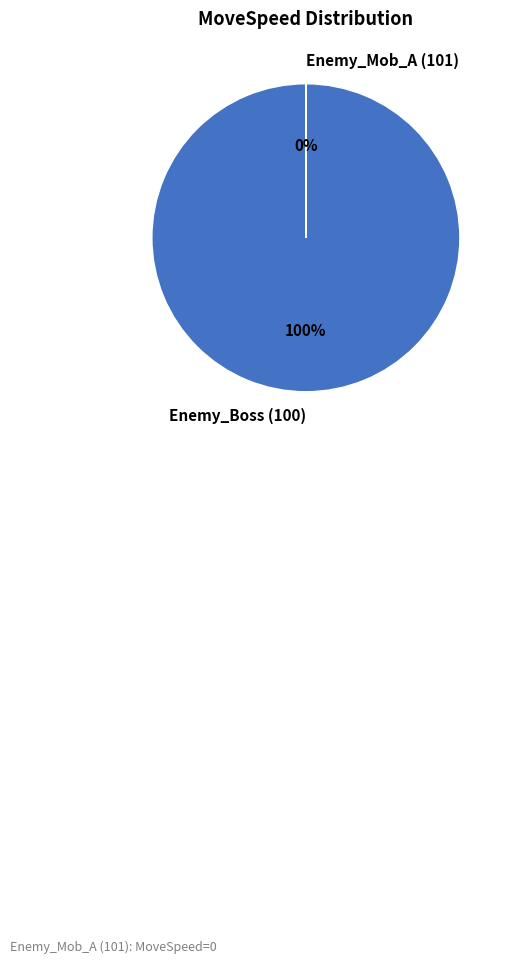

To the nearest percent, what portion does Enemy_Boss (100) represent?

100%